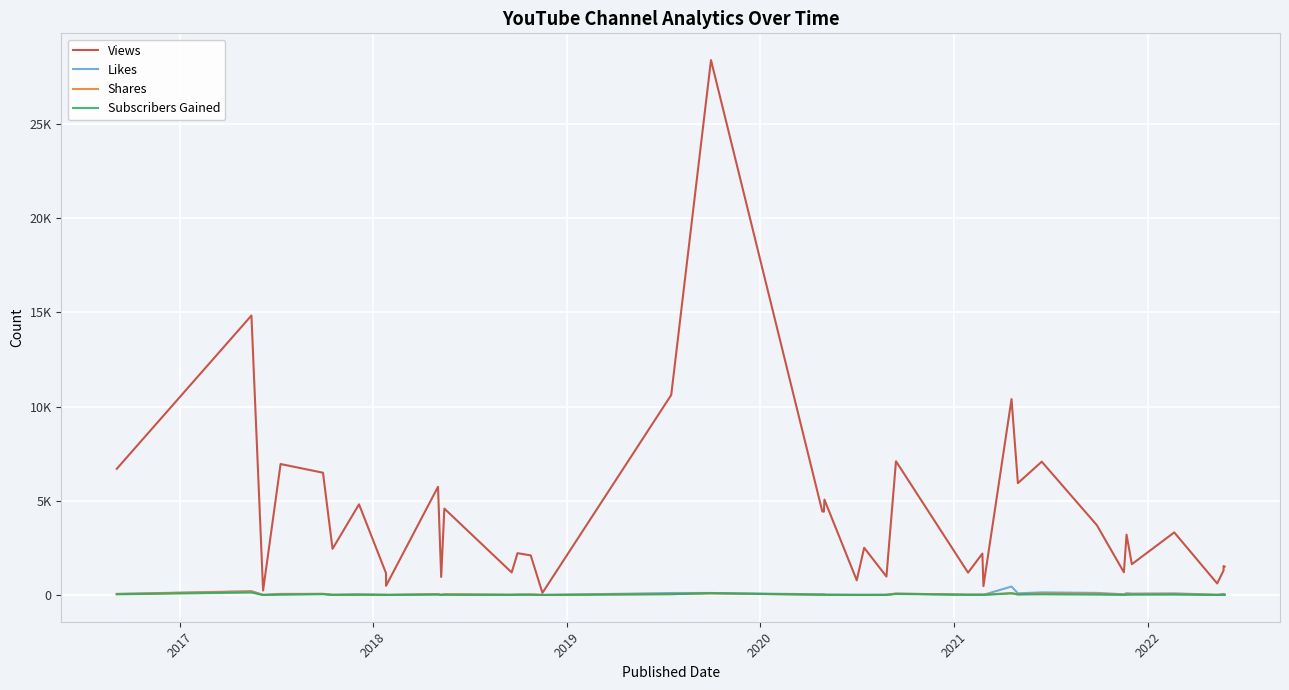

What is the difference between the maximum and minimum values in the Likes series?

448